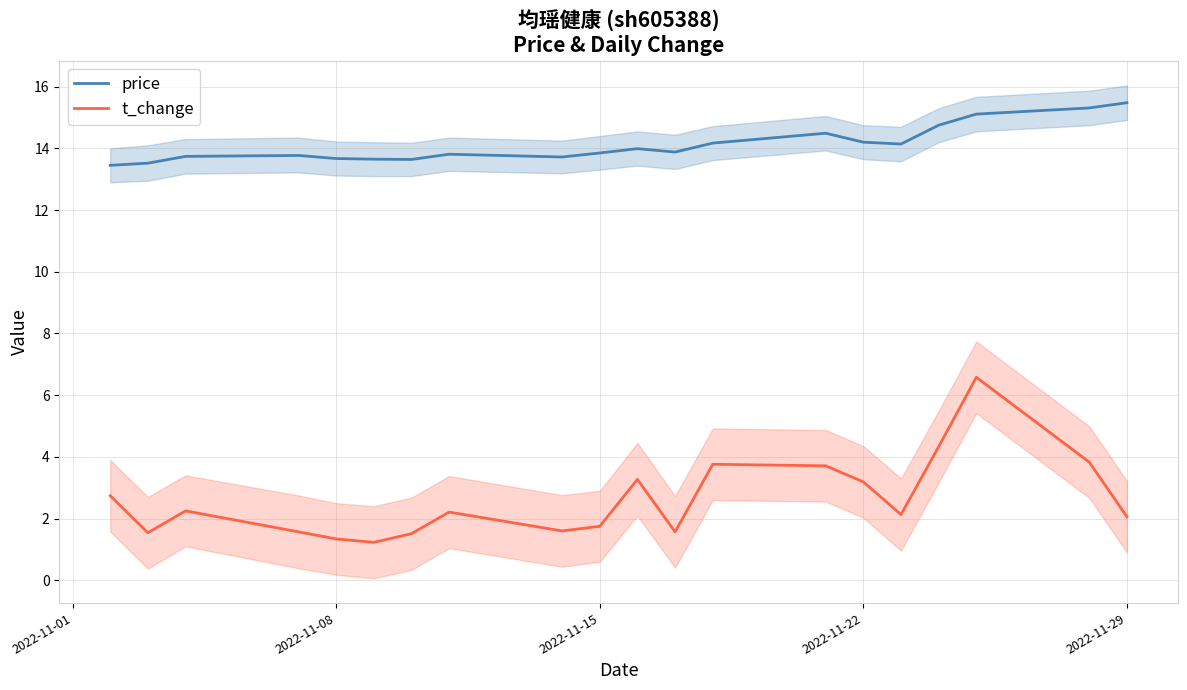

What is the value of the price point at the 2nd from the left?

13.5